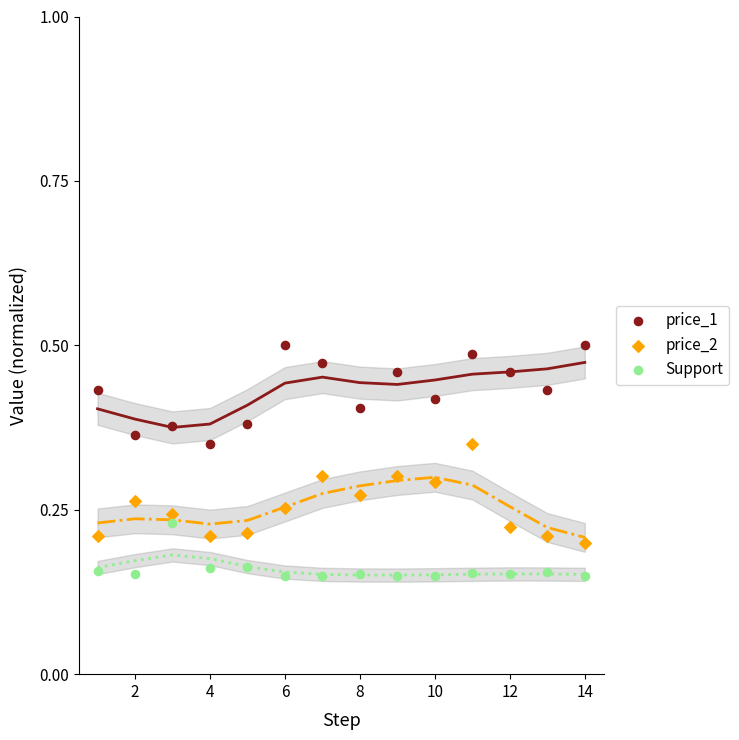

Which series reaches the minimum Y coordinate?

Support